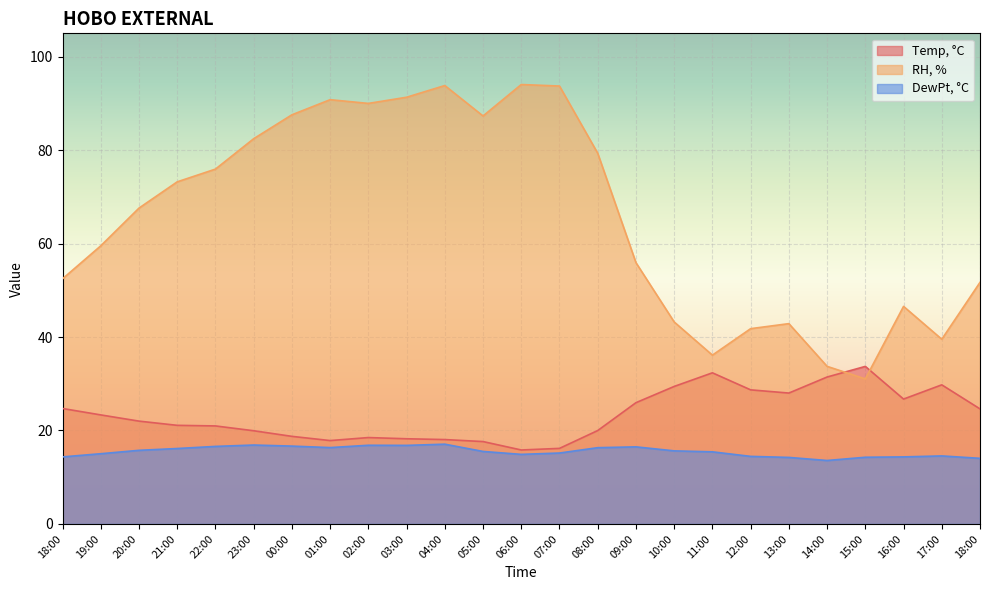

What is the difference between the maximum and minimum values in the RH, % series?

63.0